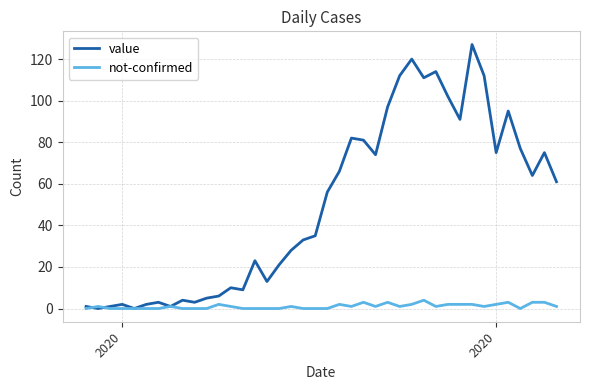

Which series ends up on top after the final intersection of value and not-confirmed?

value